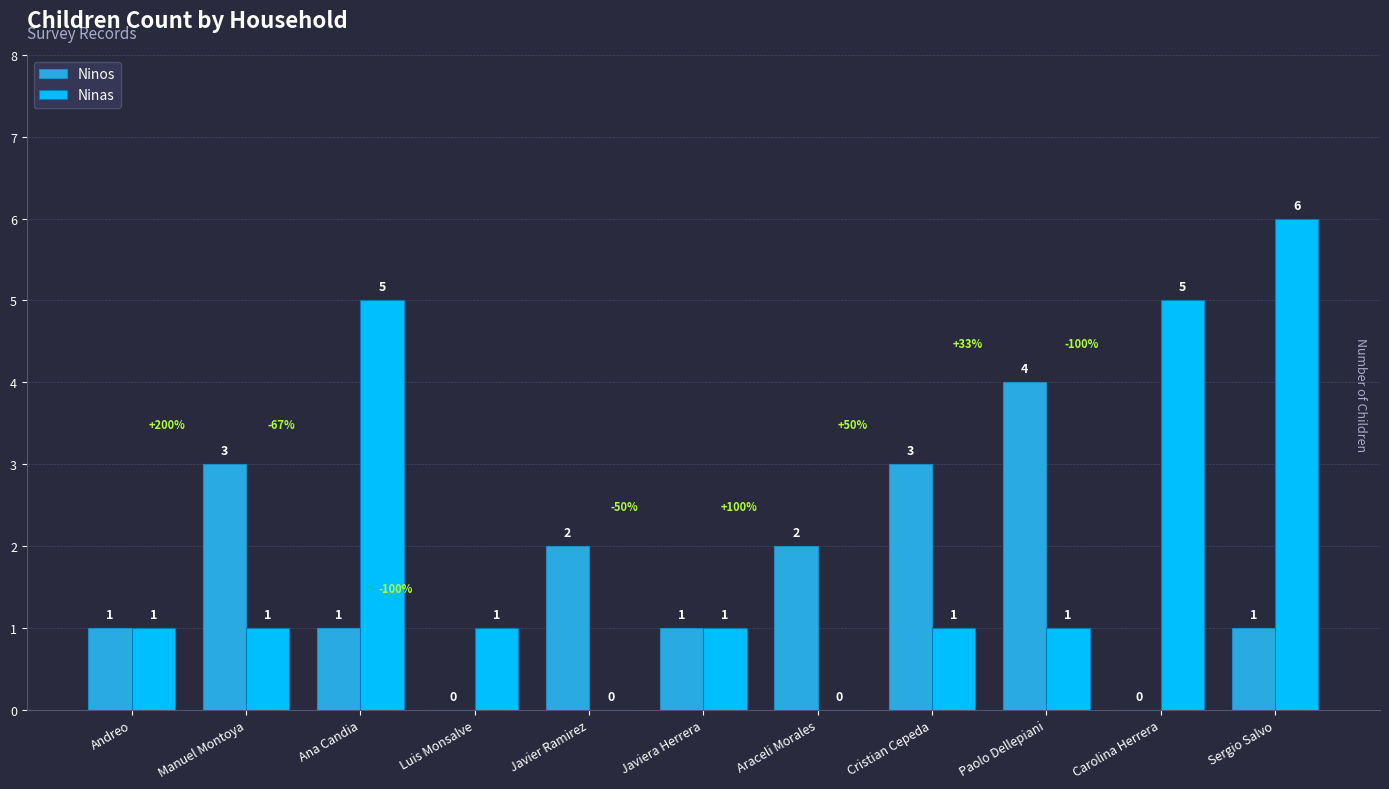

Is it true that Ninos equals 2 at Araceli Morales?

True